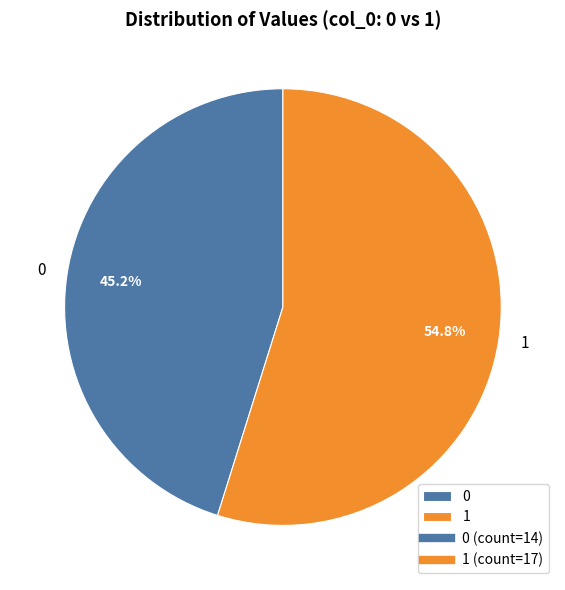

What percentage do 1 and 0 together represent?

100.0%